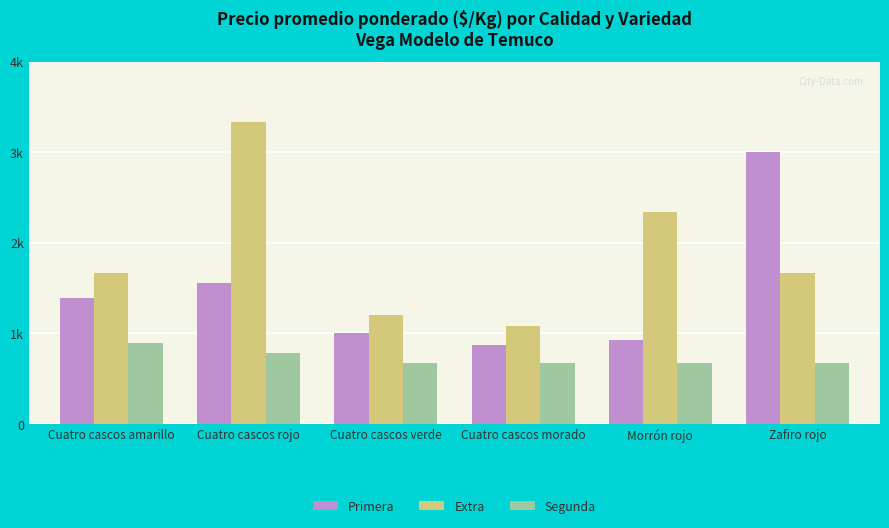

What are all the series names shown in the legend?

Primera, Extra, Segunda